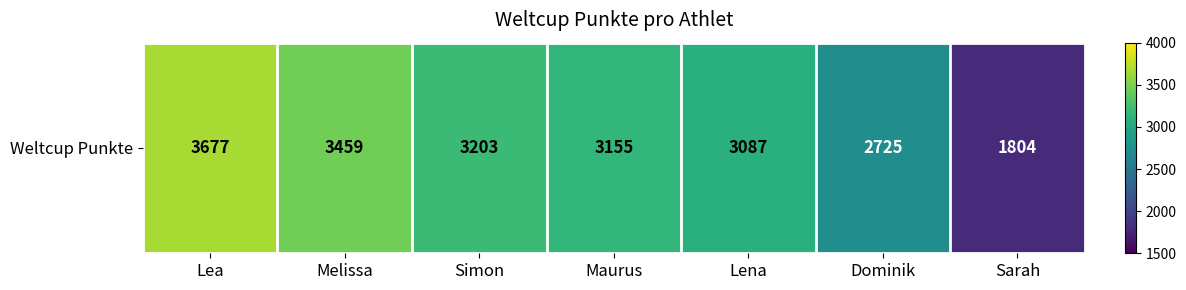

Read the value at Lea, to the nearest 100.

3700